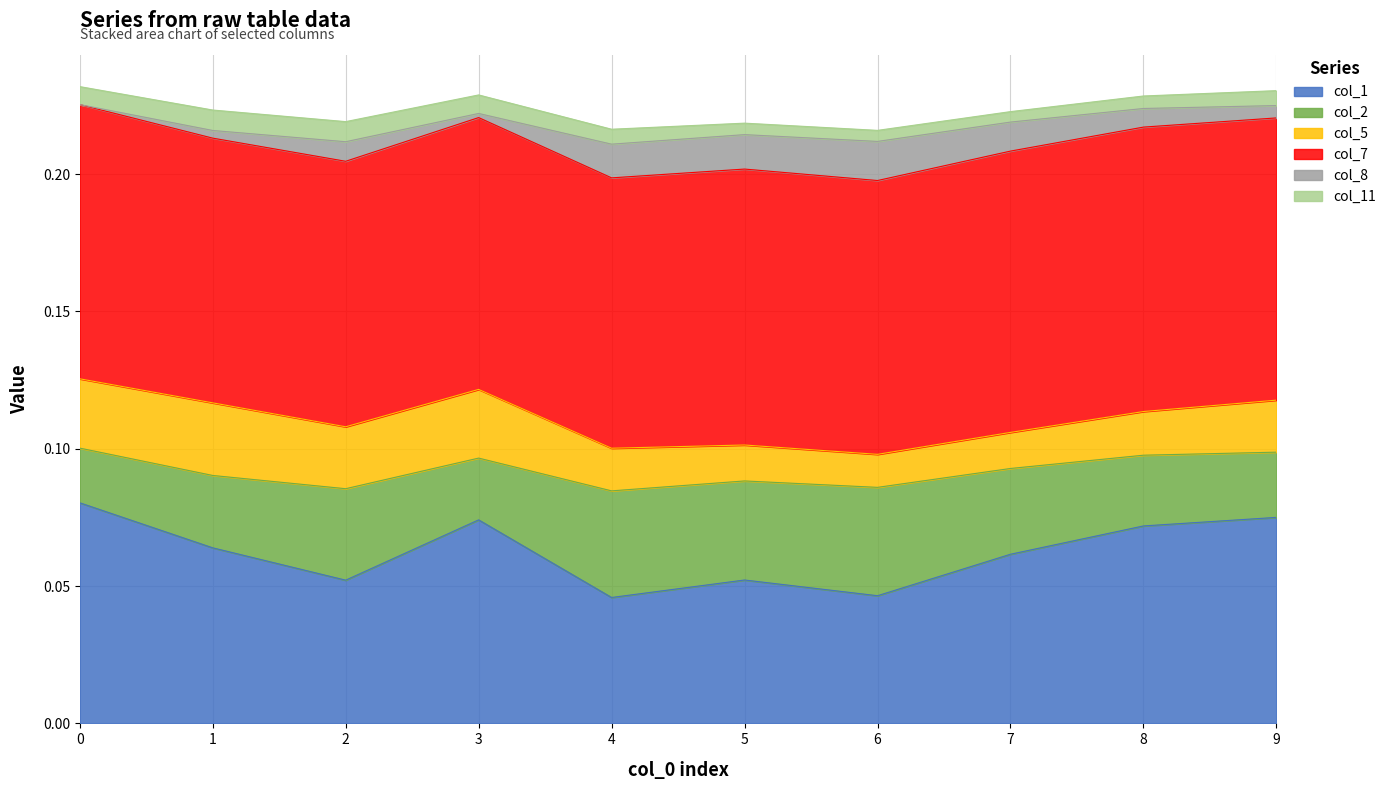

The col_1 series shows 0.0 at 3. True or false?

False